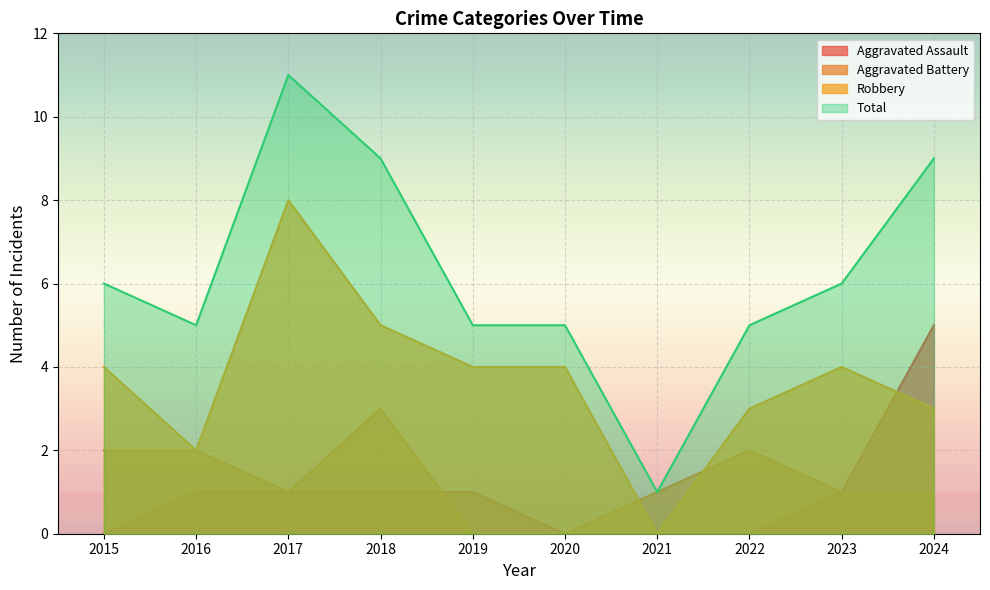

What is the difference between the highest and lowest values at 2023?

5